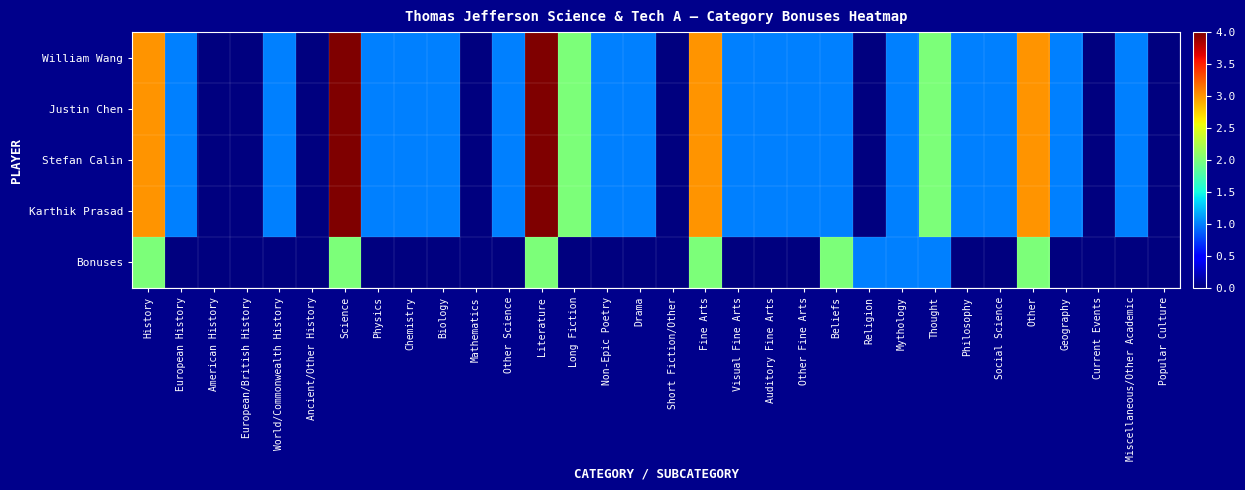

Between World/Commonwealth History and Short Fiction/Other, which series saw the biggest shift?

William Wang